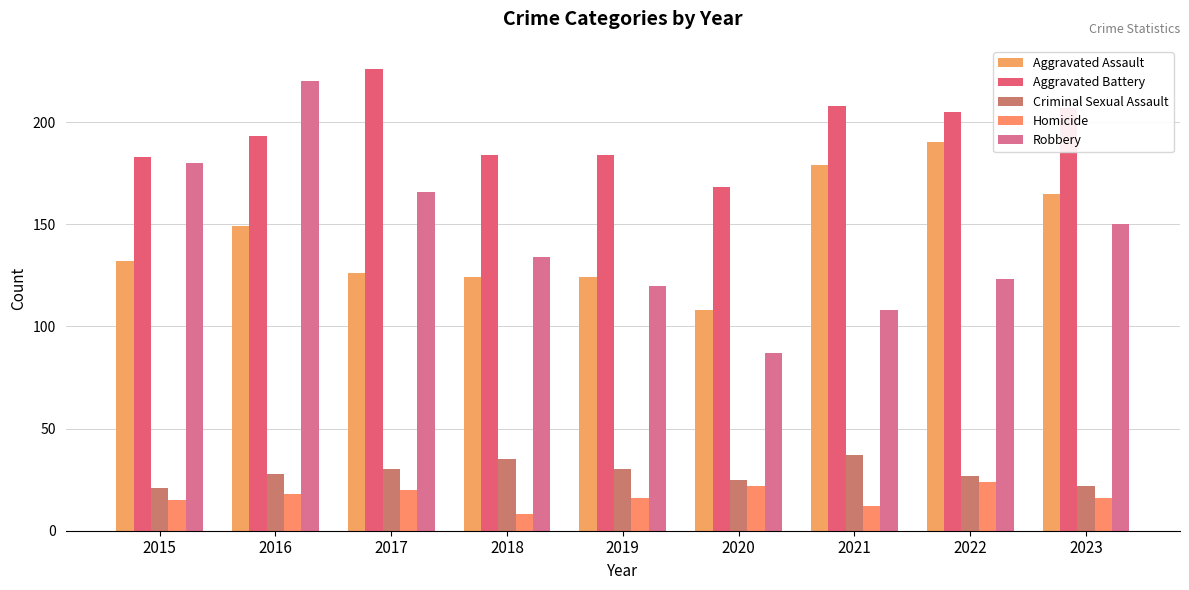

Is it true that Robbery equals 220 at 2016?

True